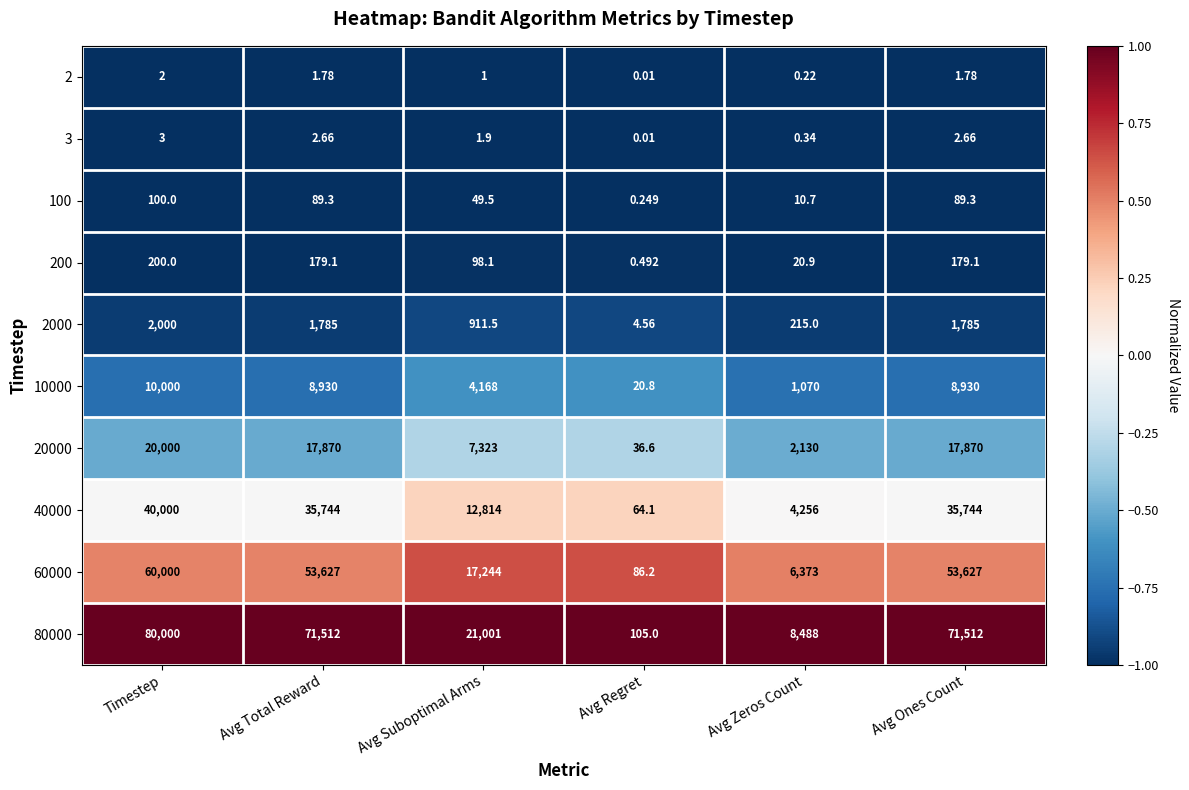

At which category does the chart reach its minimum across all series?

Avg Regret